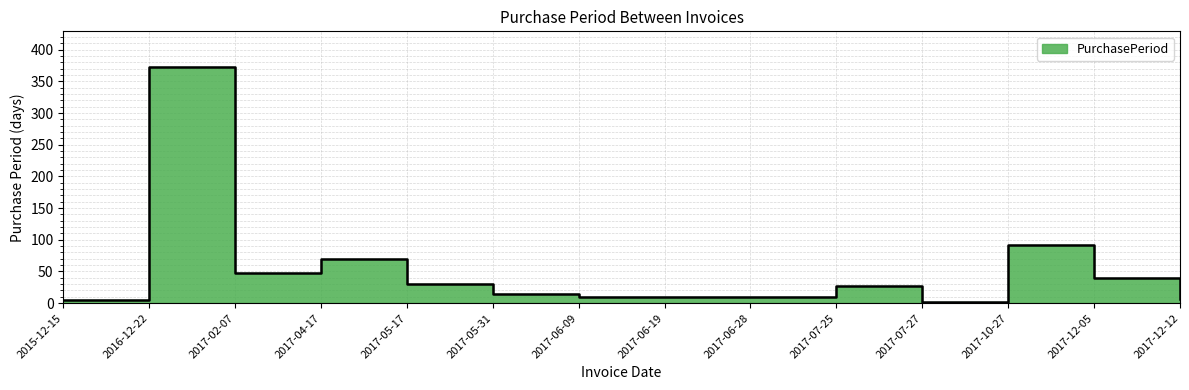

How many data points does each series have?

14